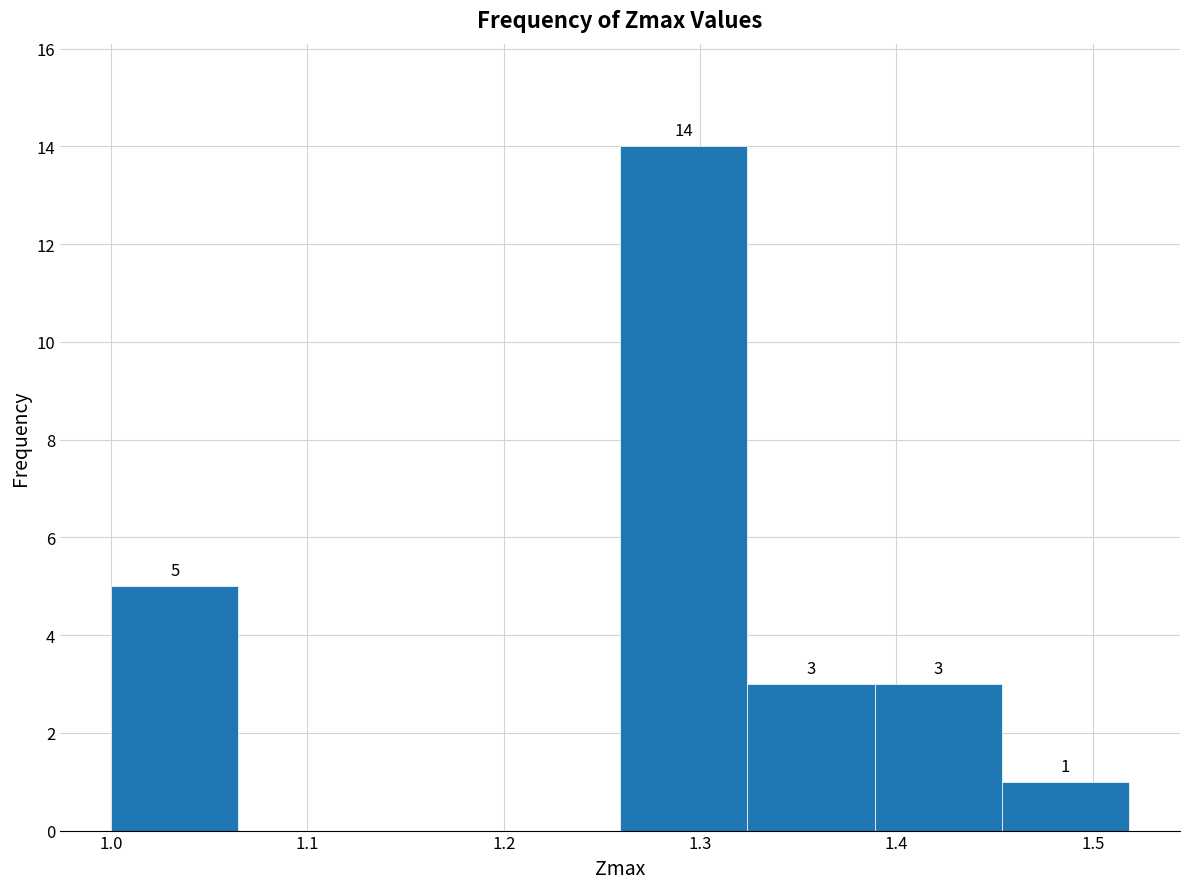

Which range on the x-axis has the tallest bar?

1.26 to 1.32